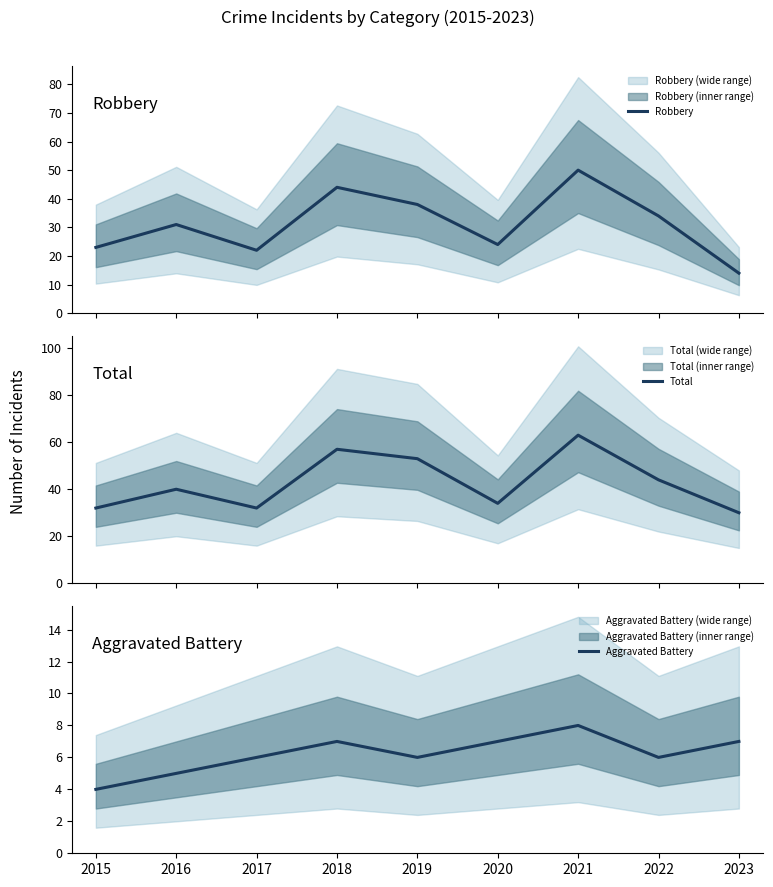

What is the value of the Total point at the 4th from the left?

57